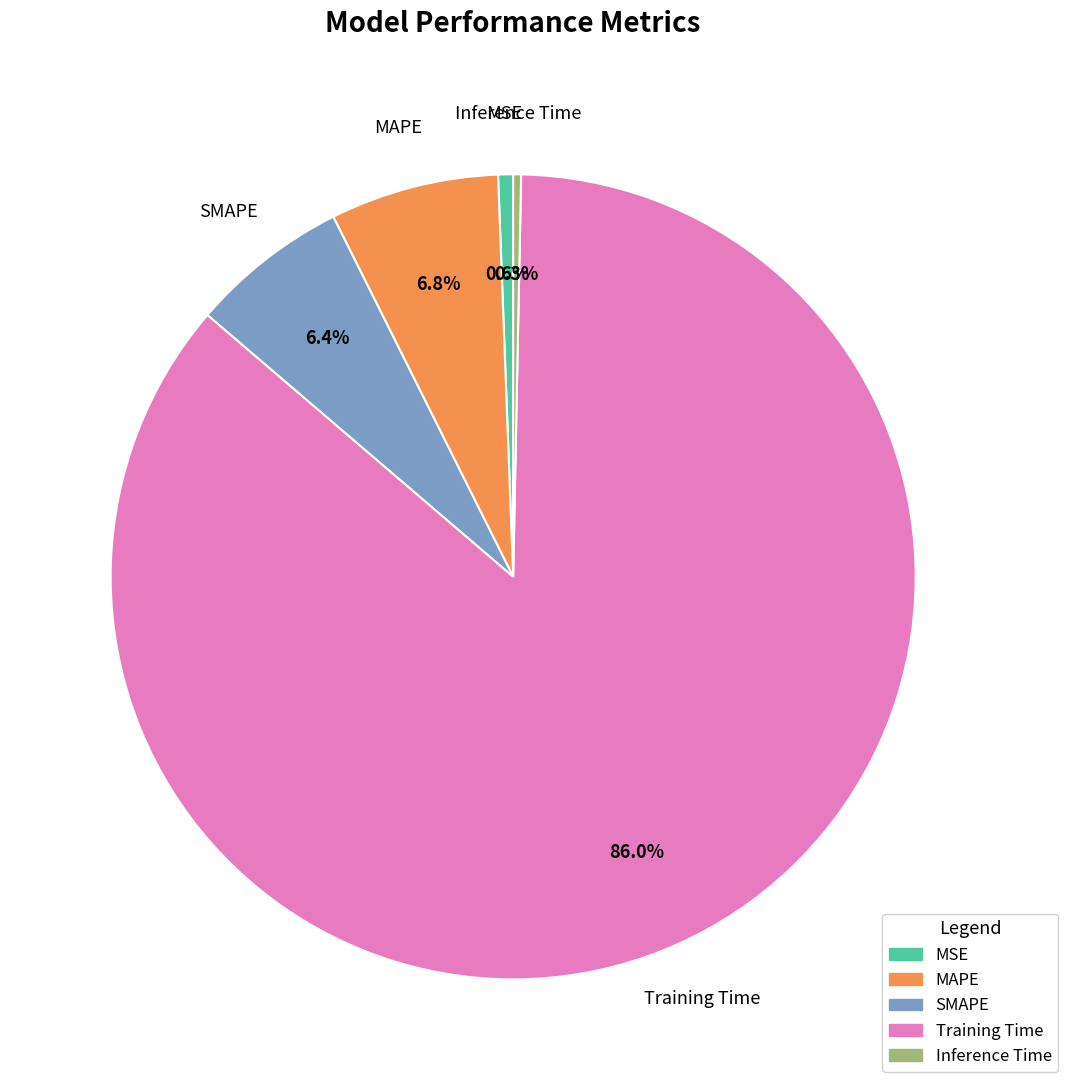

What percentage is NOT represented by SMAPE?

93.6%